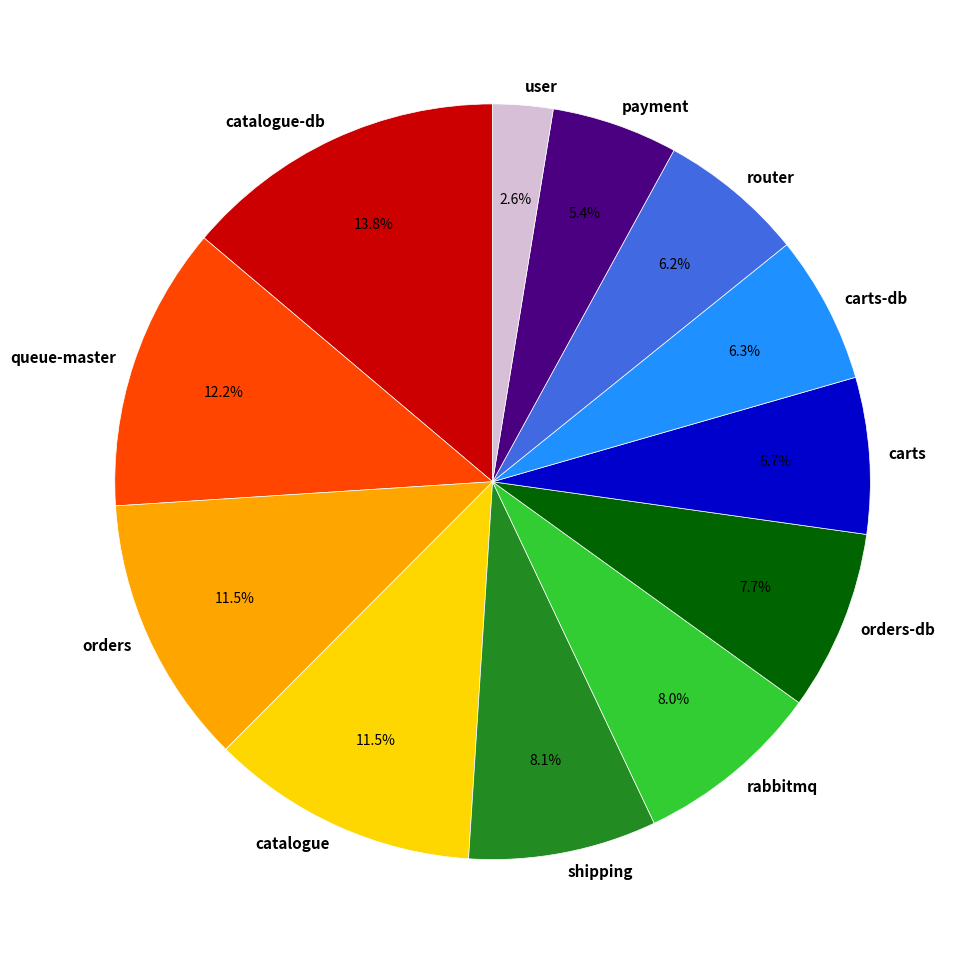

What is the total percentage of catalogue and payment?

16.9%